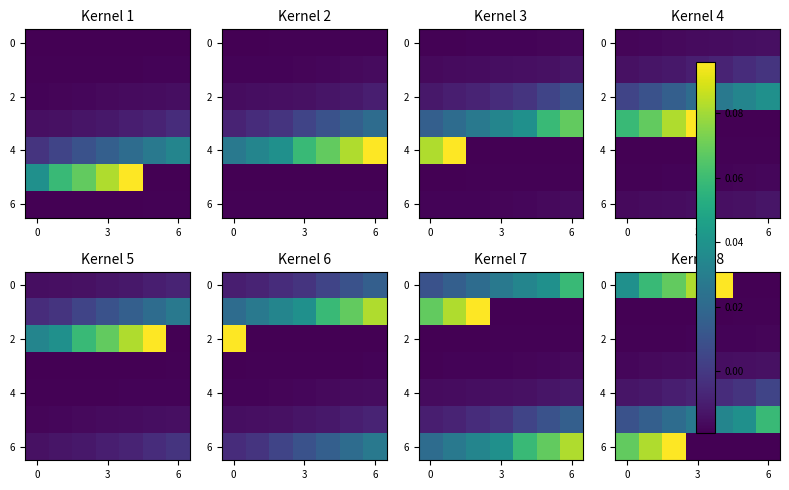

How many 0 values are between 0 and 1?

5